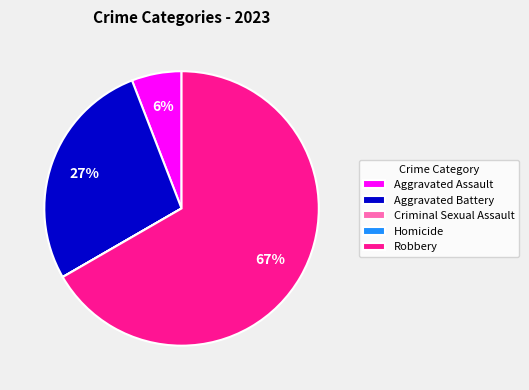

Do Robbery and Aggravated Assault together represent more than half of the pie?

Yes